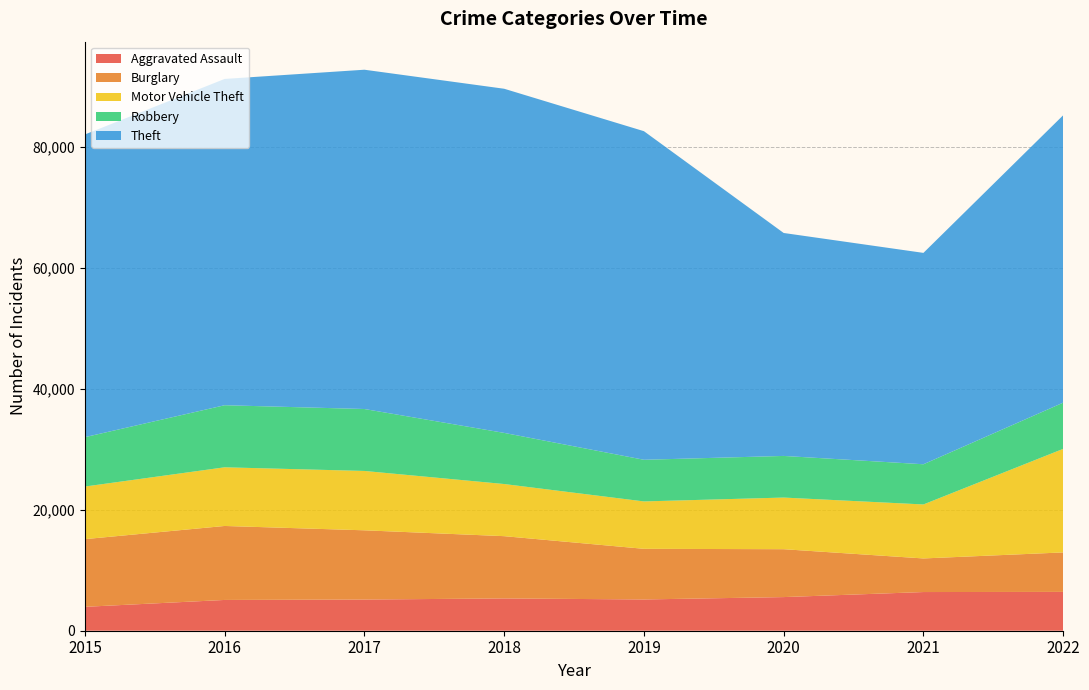

Reading right to left, transcribe all the data shown in this chart.

Aggravated Assault: 2022=6418	2021=6393	2020=5560	2019=5168	2018=5337	2017=5154	2016=5087	2015=3950
Burglary: 2022=6525	2021=5554	2020=7914	2019=8371	2018=10293	2017=11444	2016=12228	2015=11189
Motor Vehicle Theft: 2022=17117	2021=8924	2020=8536	2019=7833	2018=8617	2017=9811	2016=9697	2015=8692
Robbery: 2022=7638	2021=6644	2020=6881	2019=6884	2018=8452	2017=10238	2016=10260	2015=8162
Theft: 2022=47504	2021=34938	2020=36852	2019=54312	2018=56884	2017=56081	2016=53936	2015=50034